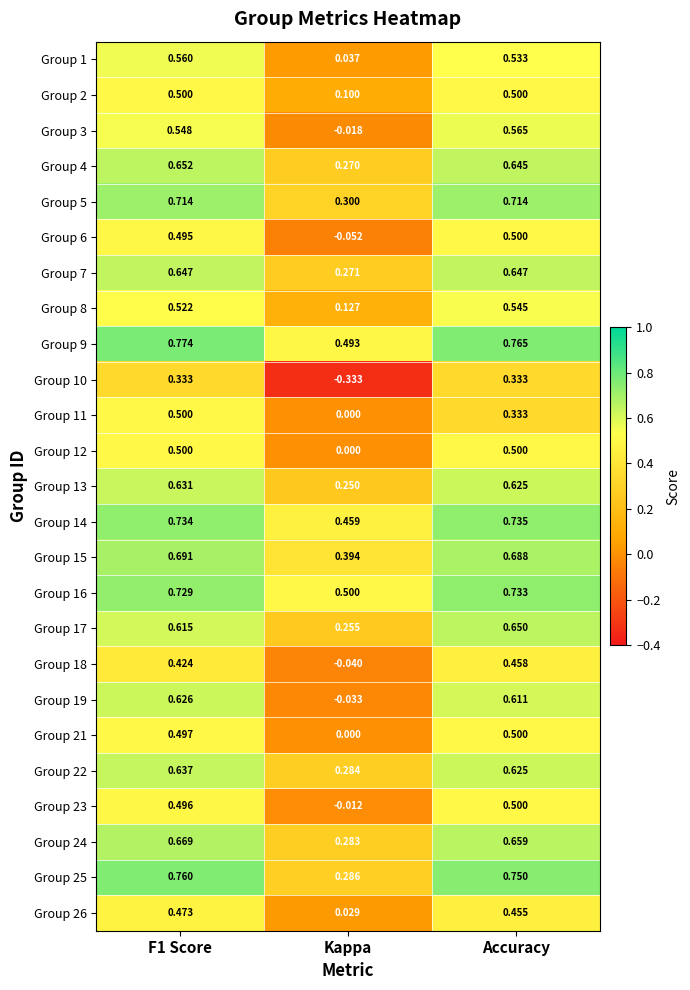

Which category has the lowest value in the Group 15 series?

Kappa